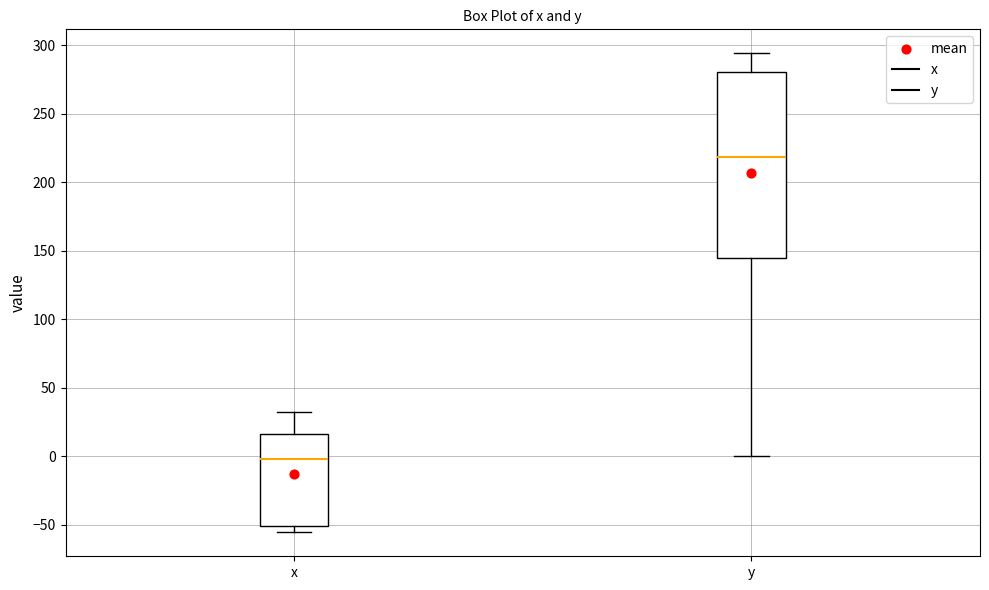

Which box is the tallest, from its lower edge to its upper edge?

y